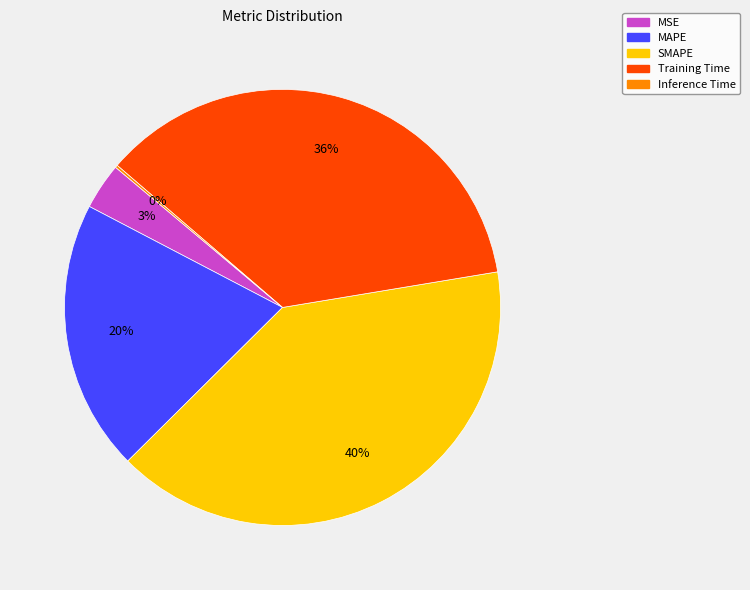

To the nearest percent, what is the difference between the largest and smallest slice percentages?

40%